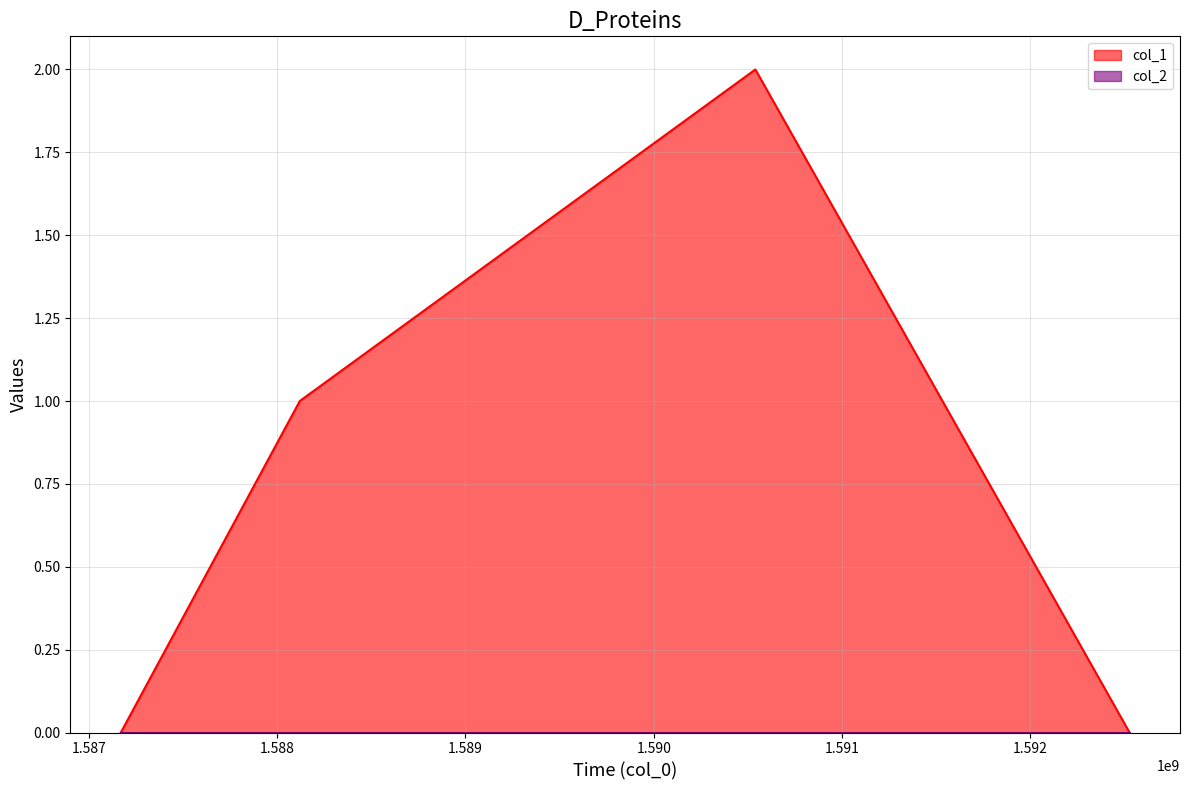

Rank the categories by value from lowest to highest.

1587169897, 1592526666, 1588120295, 1590539488